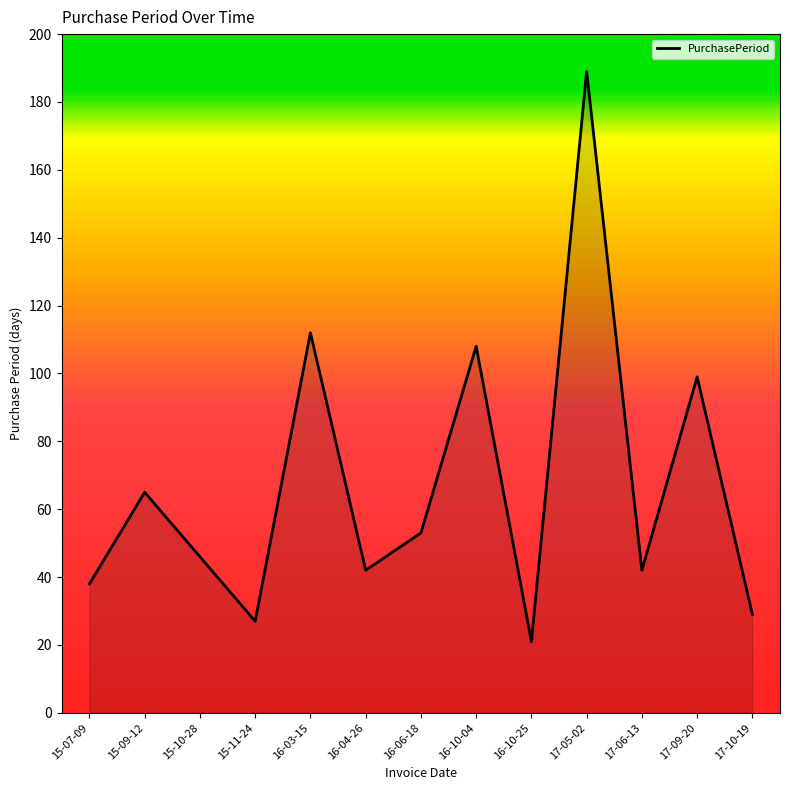

Is it true that the value at 16-10-25 is 21?

True